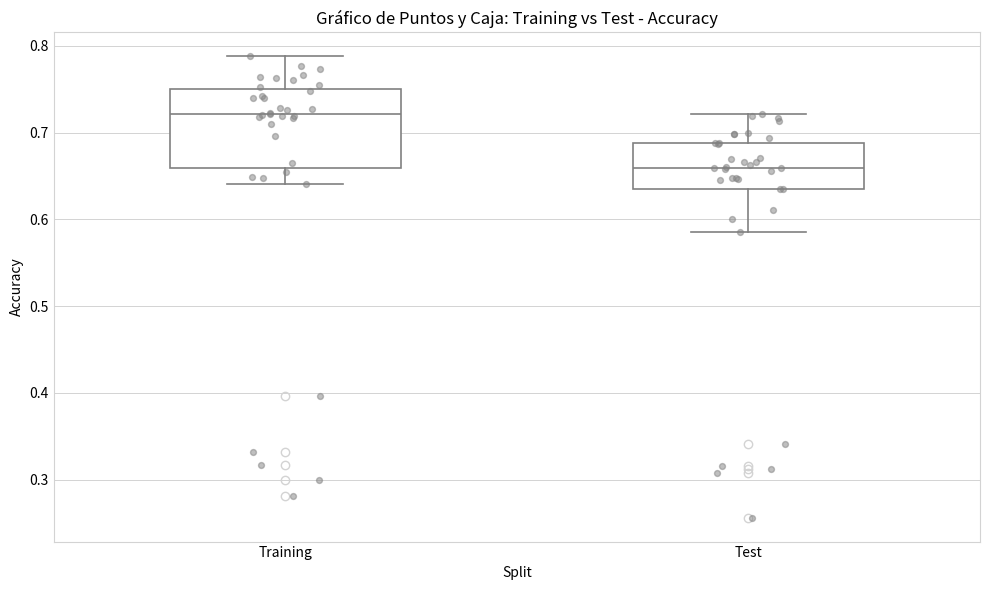

Reading left to right, transcribe this box plot: for each box, give where its median line is, the range the box spans, and where its two whiskers end, as read against the y-axis. The values are not printed on the chart, so give them approximately, as read against the axis.

Training: median 0.72, box 0.66 to 0.75, whiskers 0.64 to 0.79
Test: median 0.66, box 0.63 to 0.69, whiskers 0.59 to 0.72